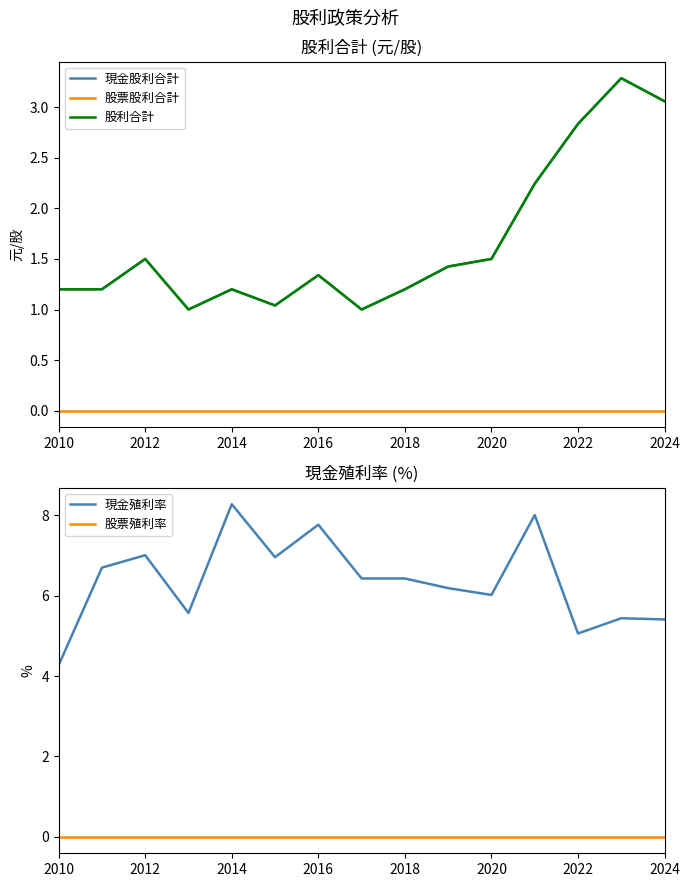

How many values in the 現金殖利率 series are below 6?

5